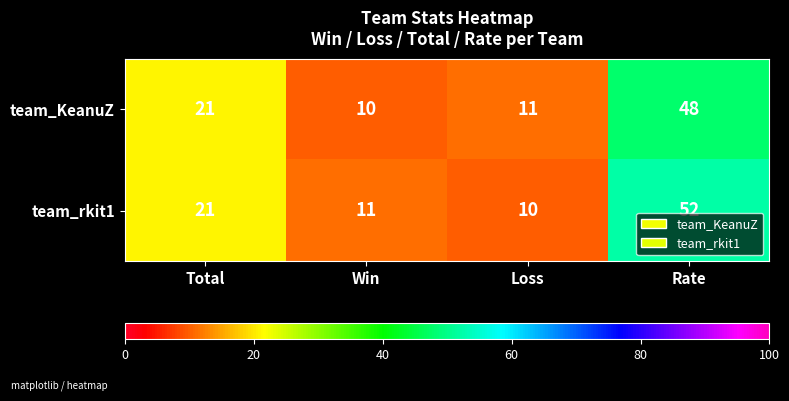

List the series in order of their peak value, highest first.

team_rkit1, team_KeanuZ